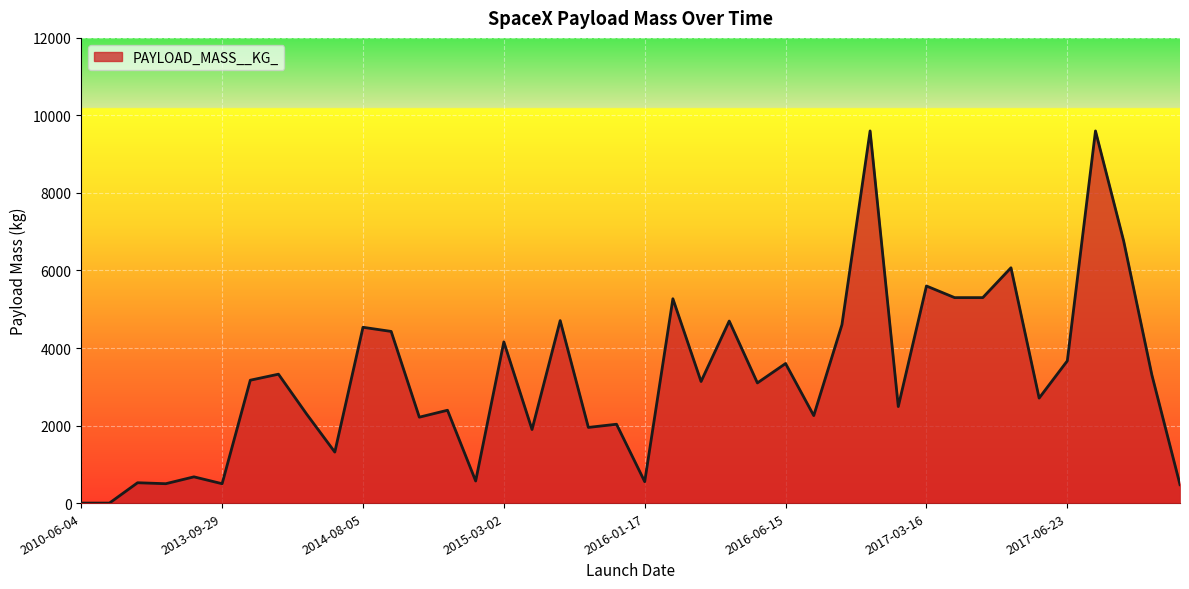

What is the average value?

3232